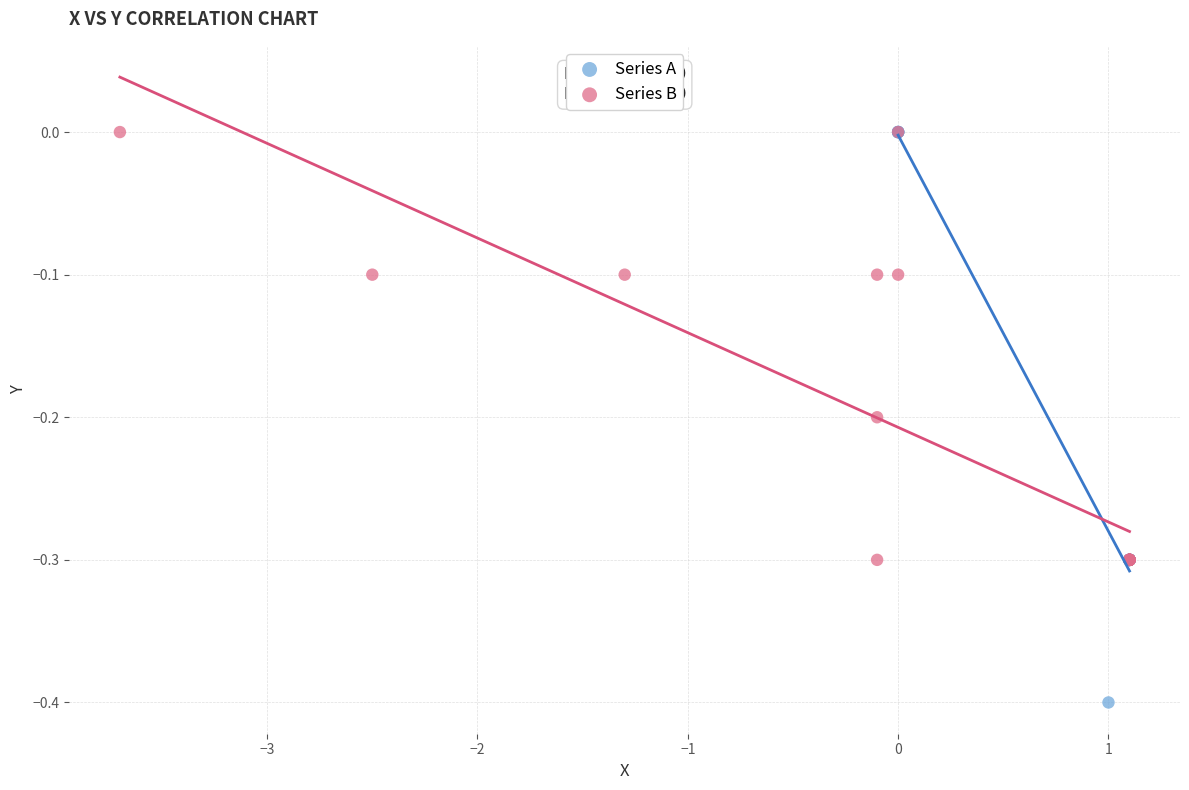

Which series has the largest Y range (max minus min)?

Series A